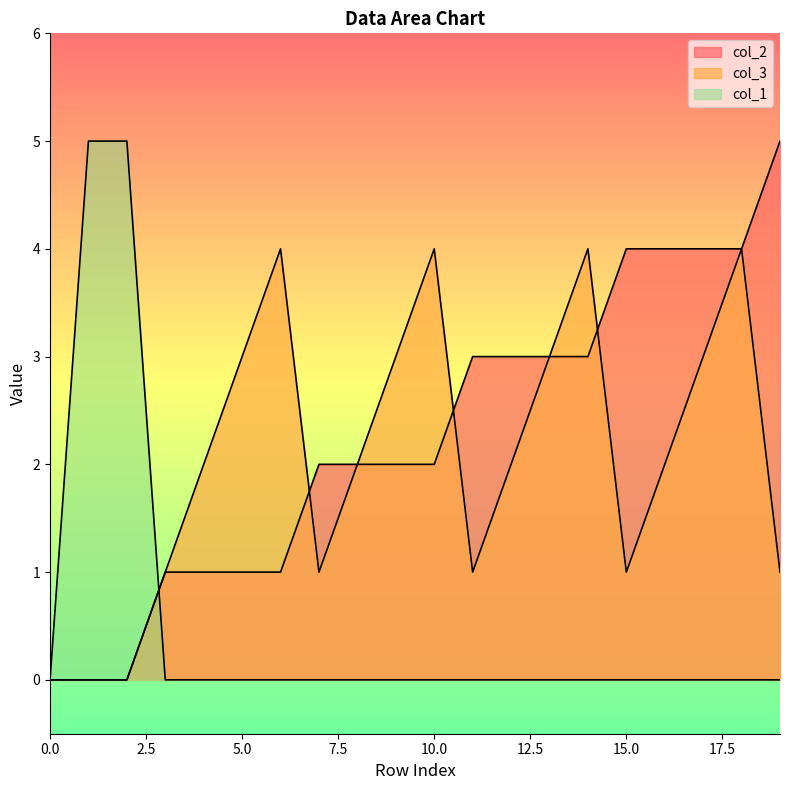

The value of col_1 at 18 is 0.0. True or false?

True